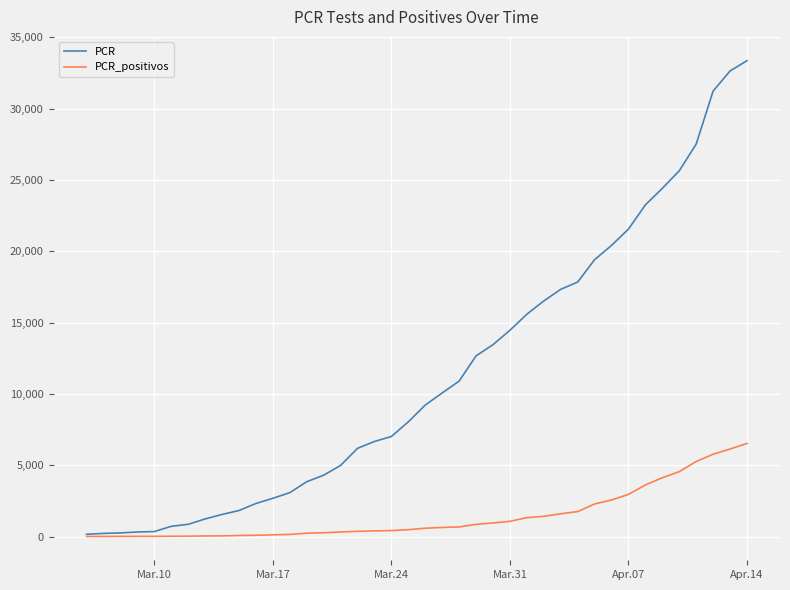

Which series has the largest total across all categories?

PCR